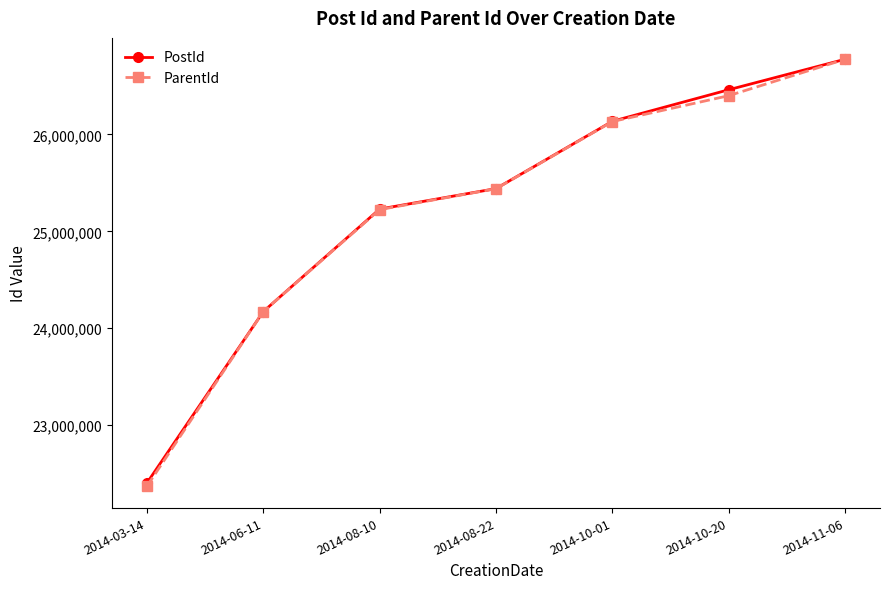

Which category has the lowest value in the PostId series?

2014-03-14